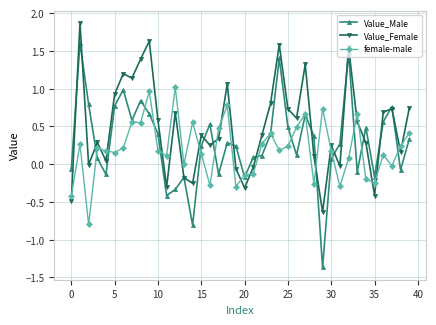

After their last crossing, which series has the higher values: Value_Female or female-male?

Value_Female